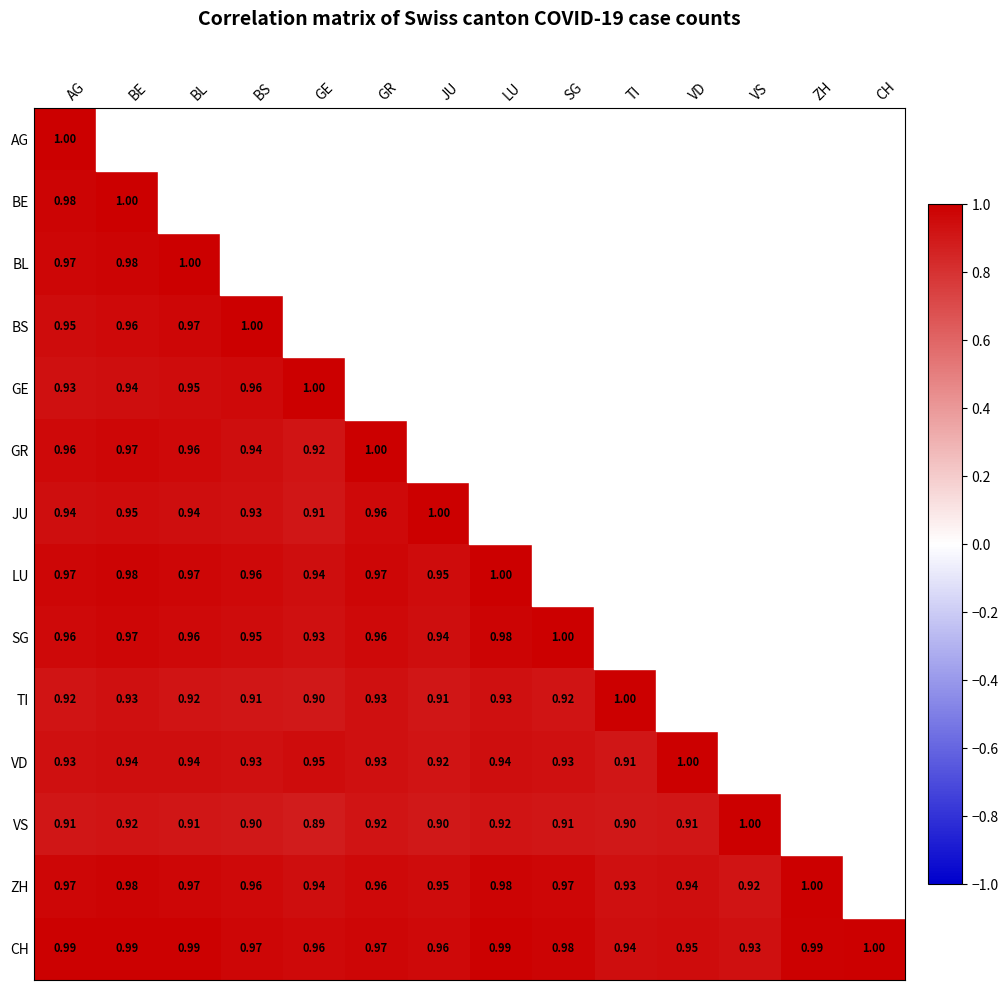

Is the value of SG at LU greater than the value of VS at BE?

Yes